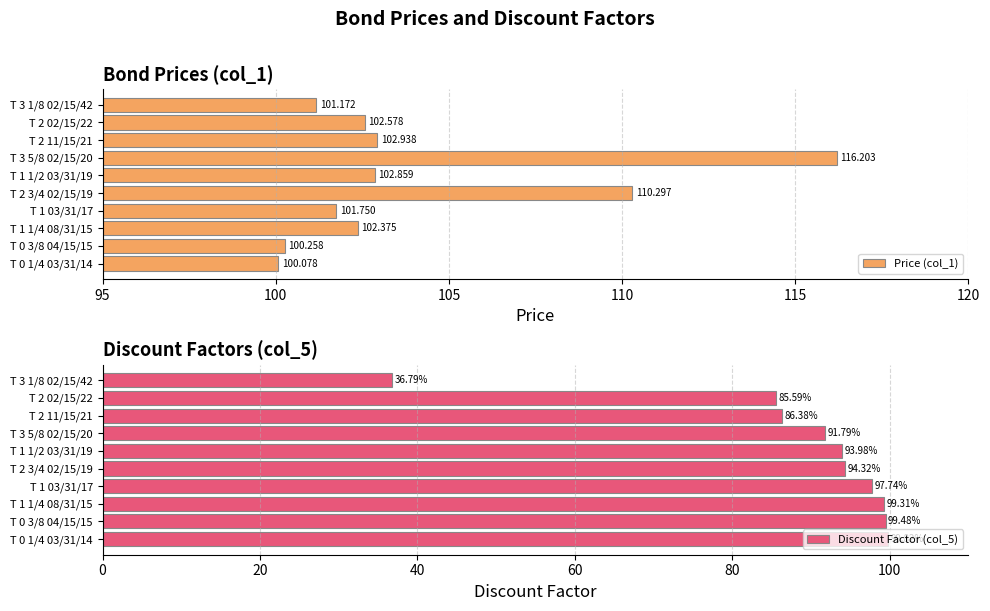

What is the difference between the Discount Factor (col_5) values at T 3 1/8 02/15/42 and T 2 3/4 02/15/19?

57.5